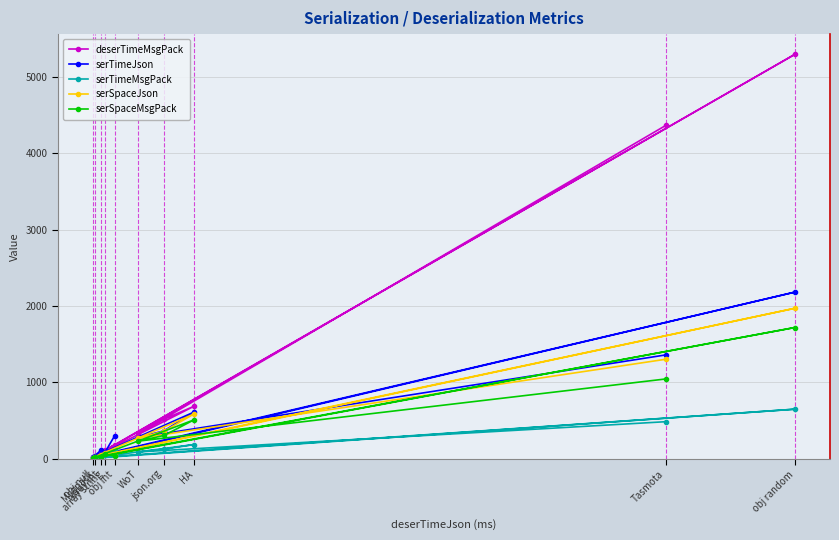

What are all the series names shown in the legend?

deserTimeMsgPack, serTimeJson, serTimeMsgPack, serSpaceJson, serSpaceMsgPack